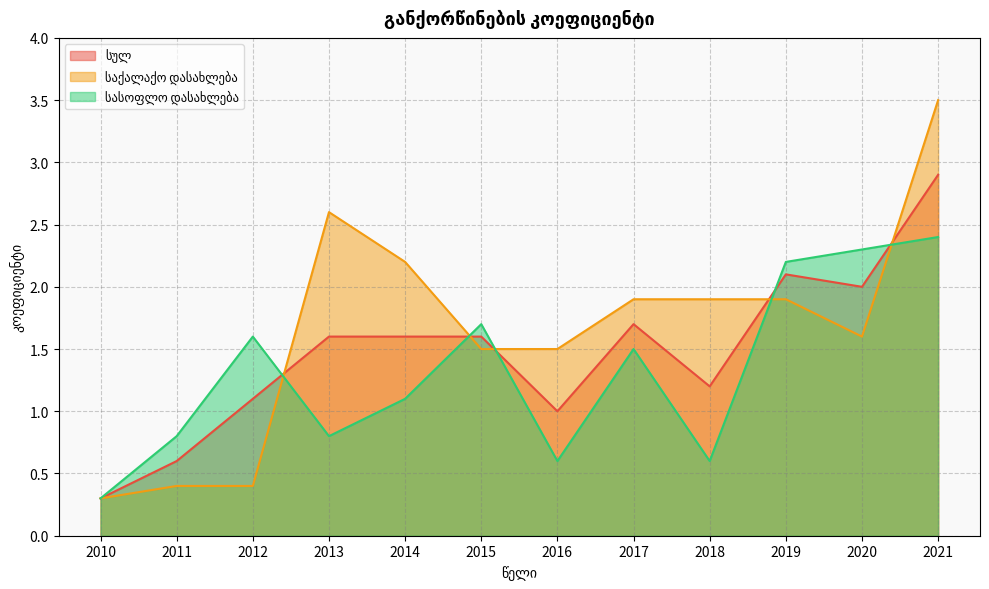

In საქალაქო დასახლება, how many points are higher than both neighbors (excluding endpoints)?

1